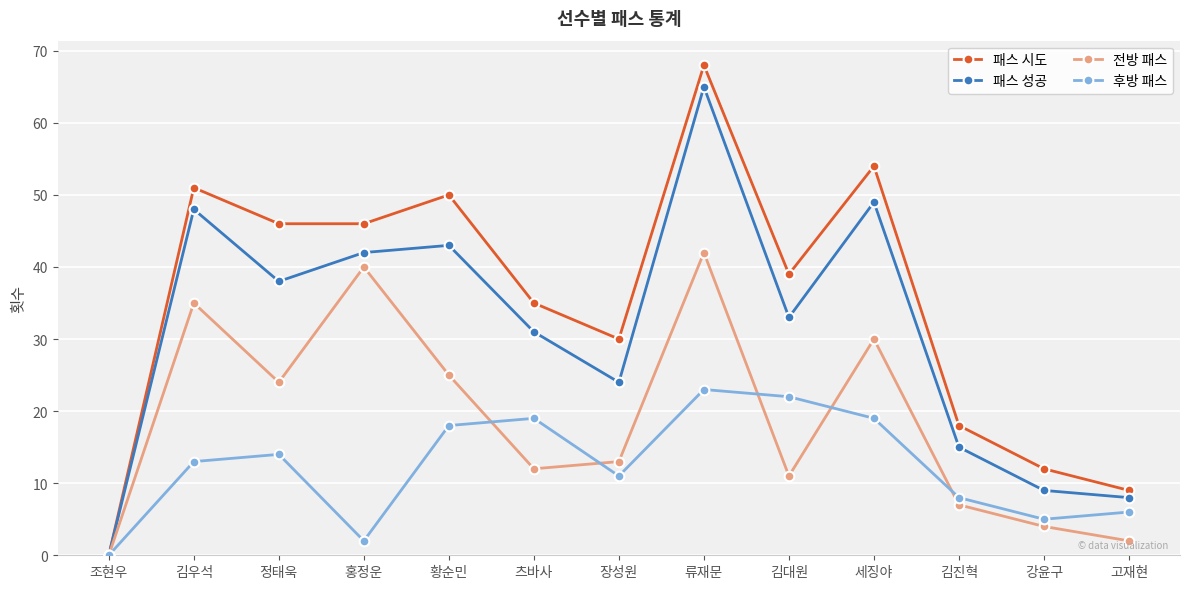

Which series changed the most between 정태욱 and 황순민?

패스 성공